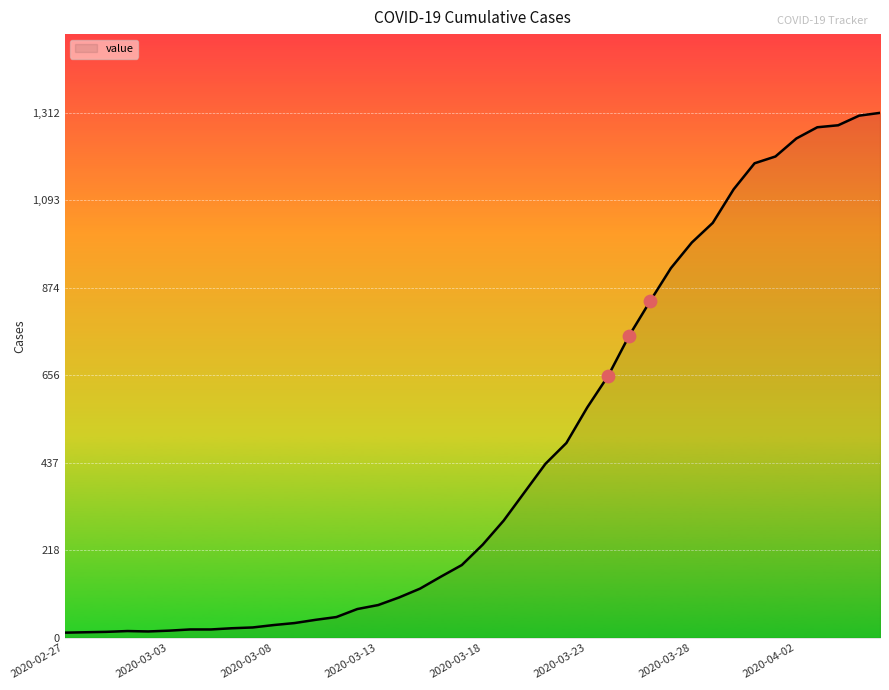

What is the difference between the maximum and minimum values?

1299